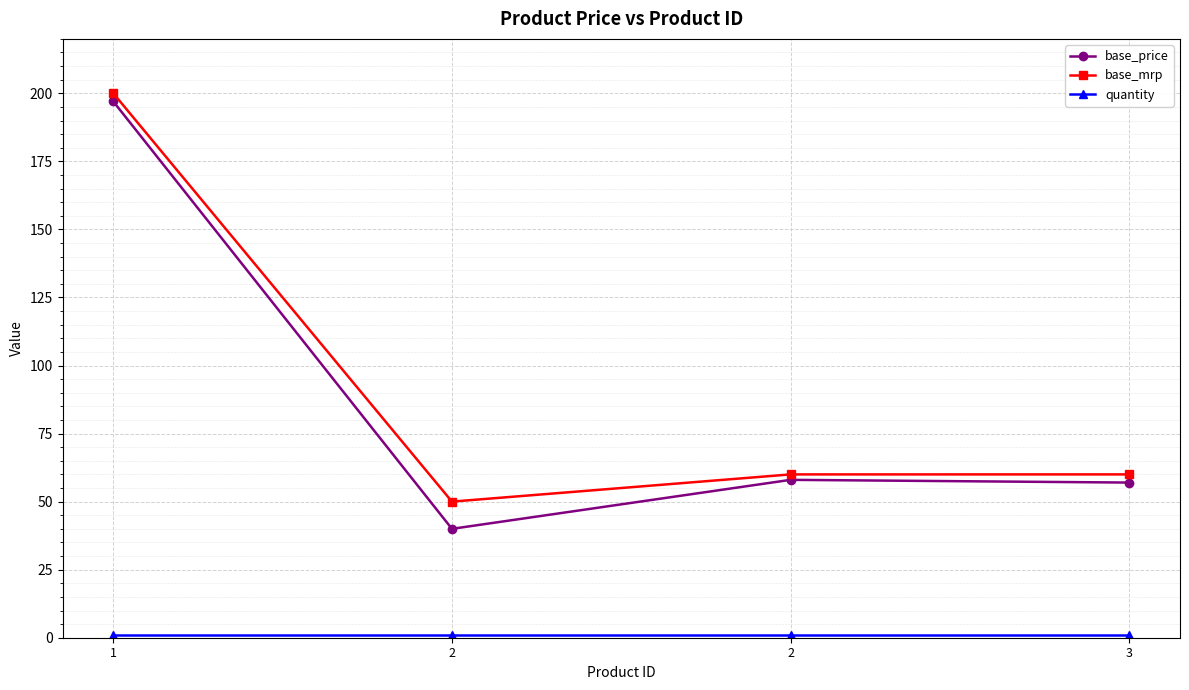

What is the difference between the highest and lowest values at 2?

49